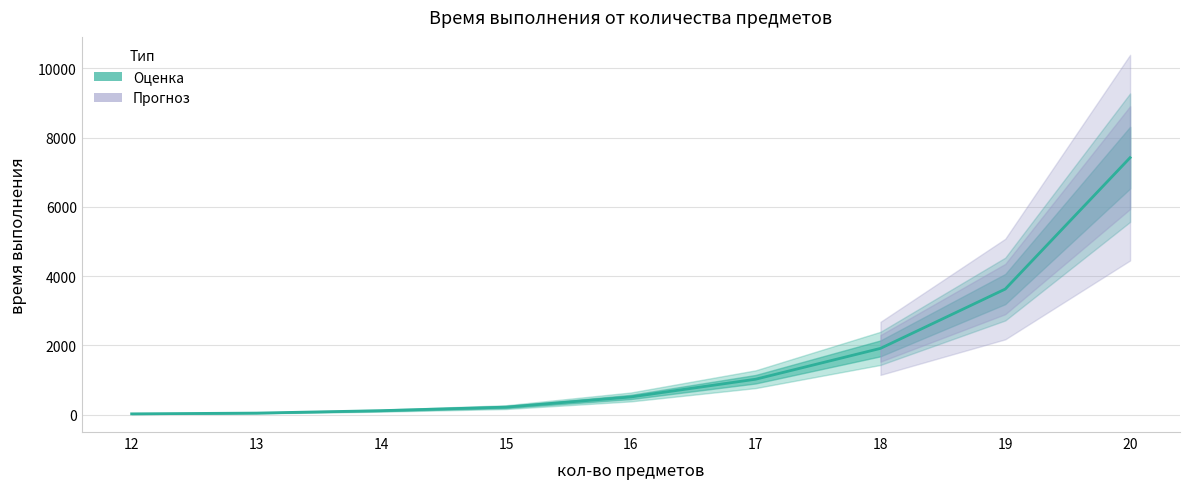

Read the value at 13.

47